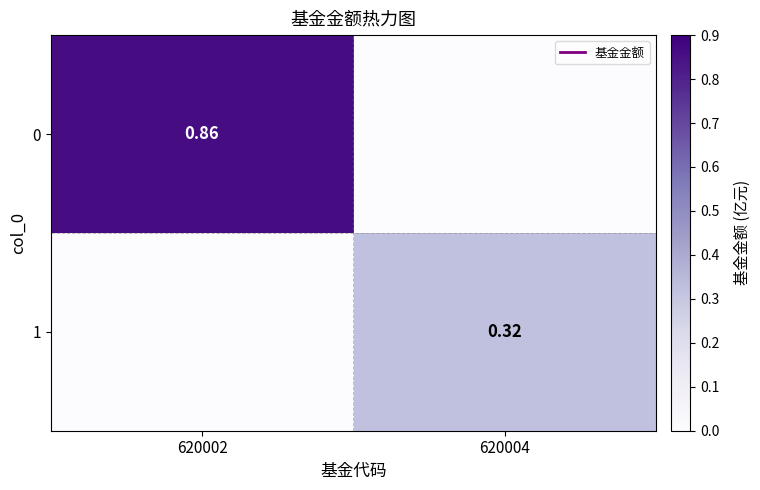

The 1 series shows 0.6 at 620004. True or false?

False